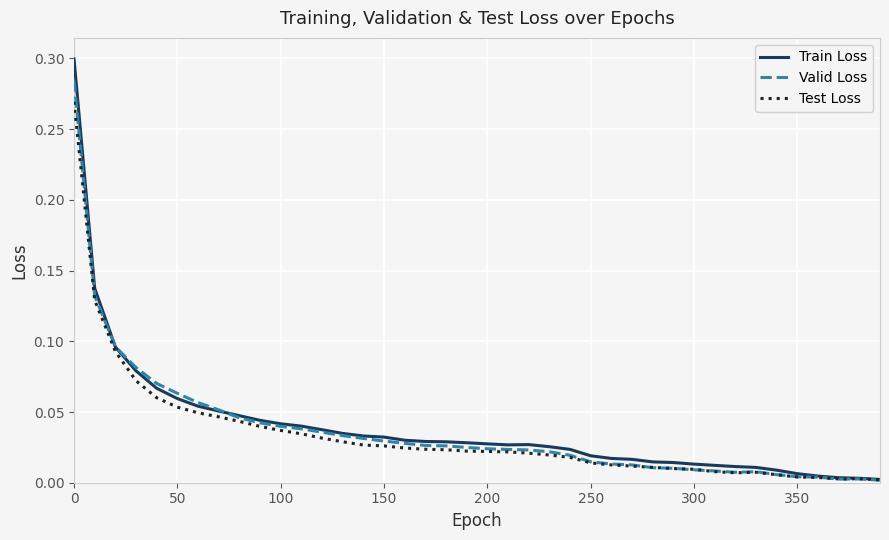

Which series has the widest spread of values?

Train Loss